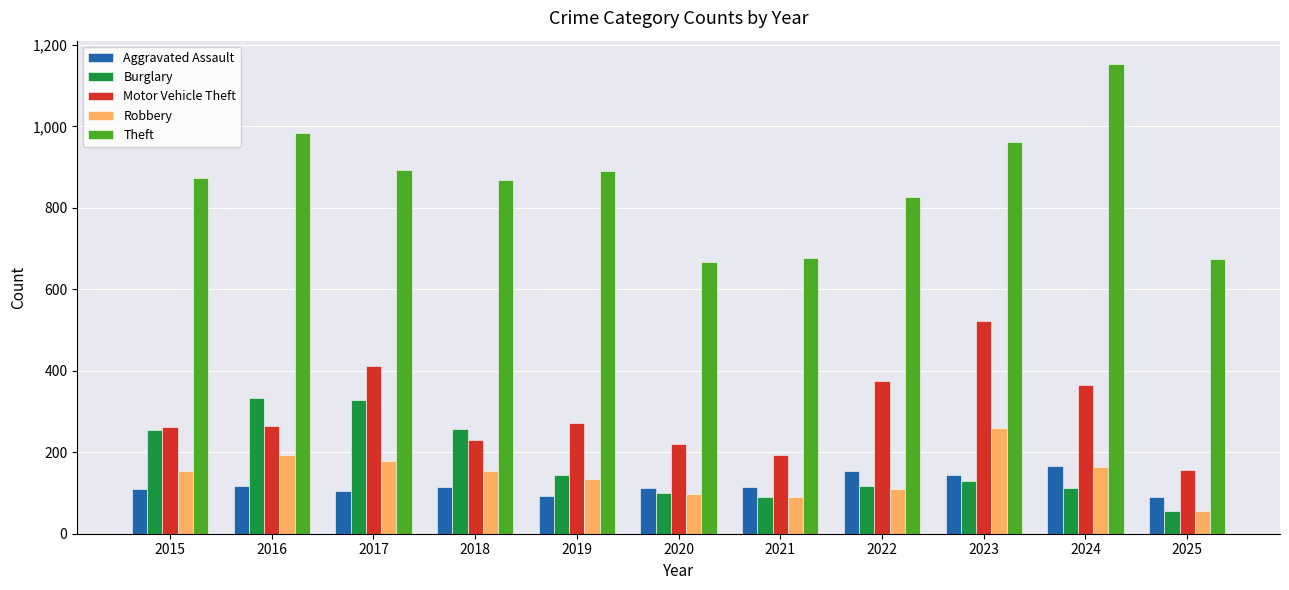

At which category does the chart reach its minimum across all series?

2025